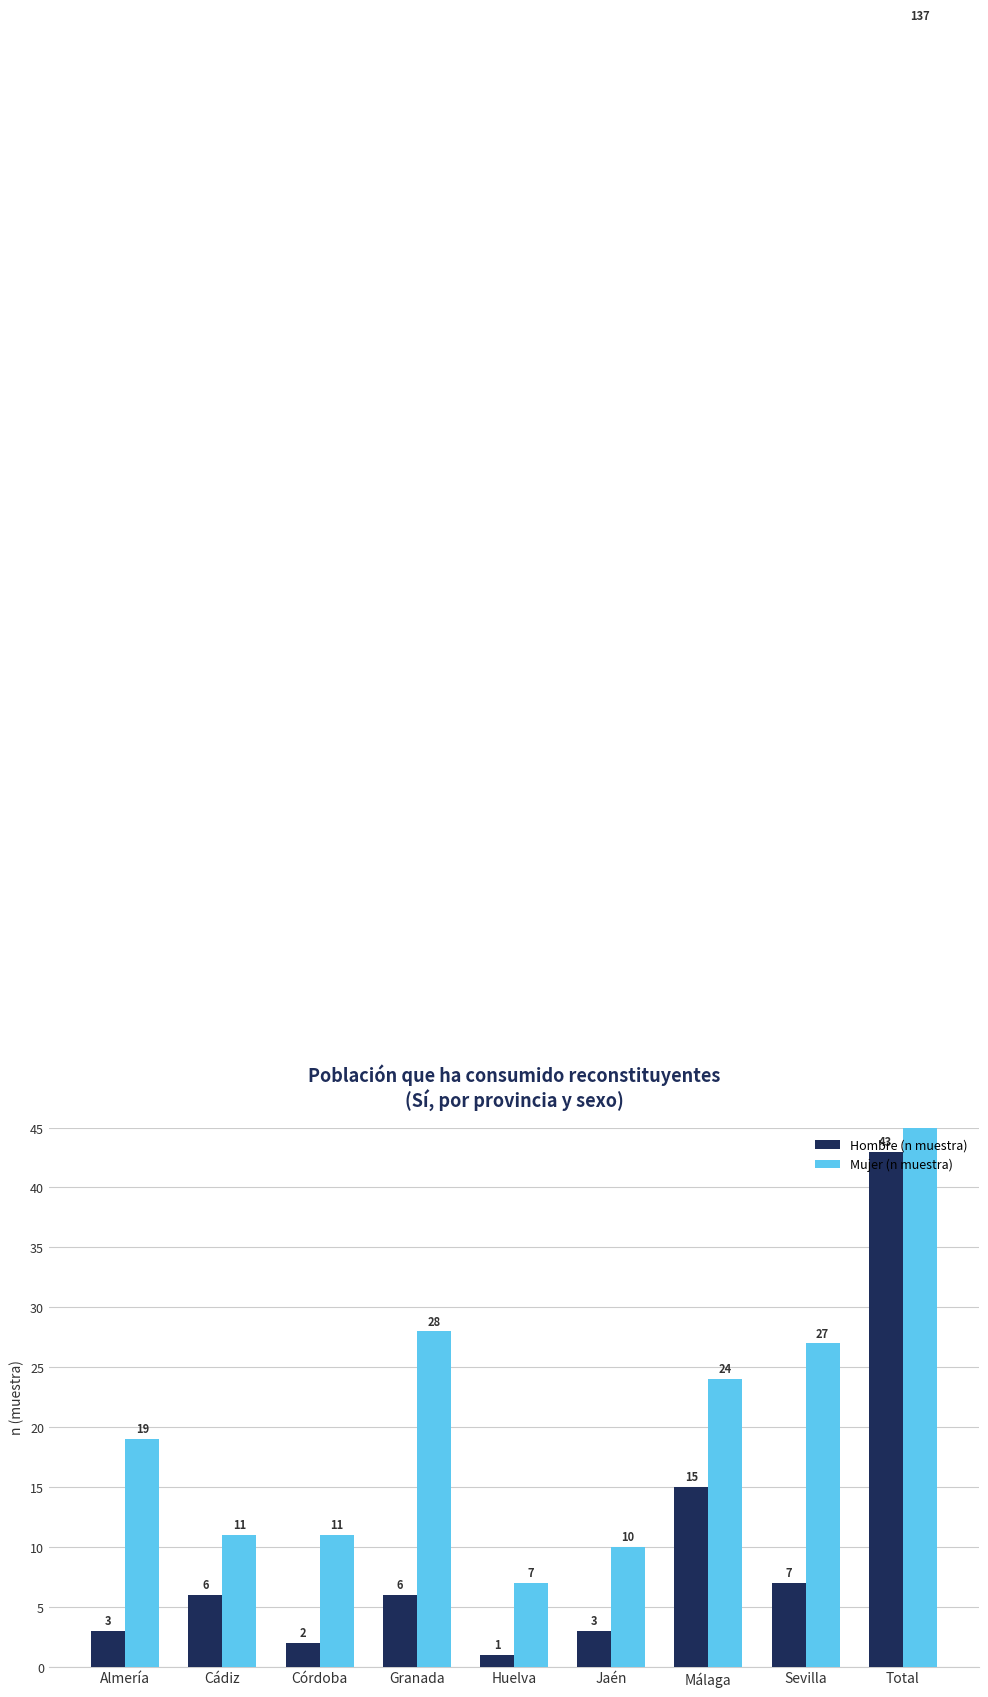

List the series in order of their overall mean, highest first.

Mujer (n muestra), Hombre (n muestra)